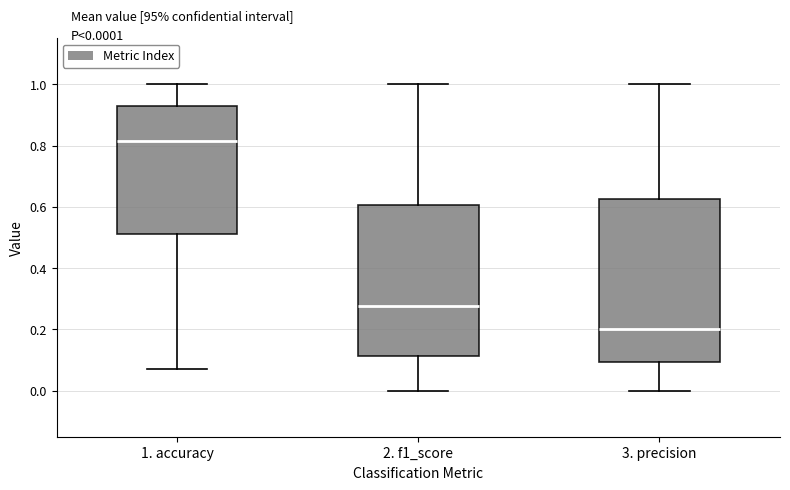

Which box is the tallest, from its lower edge to its upper edge?

3. precision